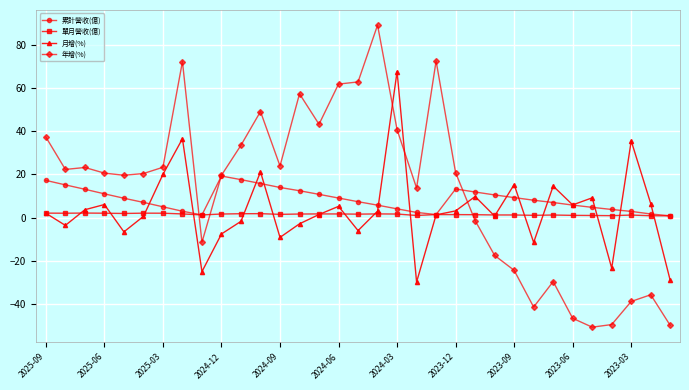

What is the value of the 累計營收(億) point at the 3rd from the left?

13.1